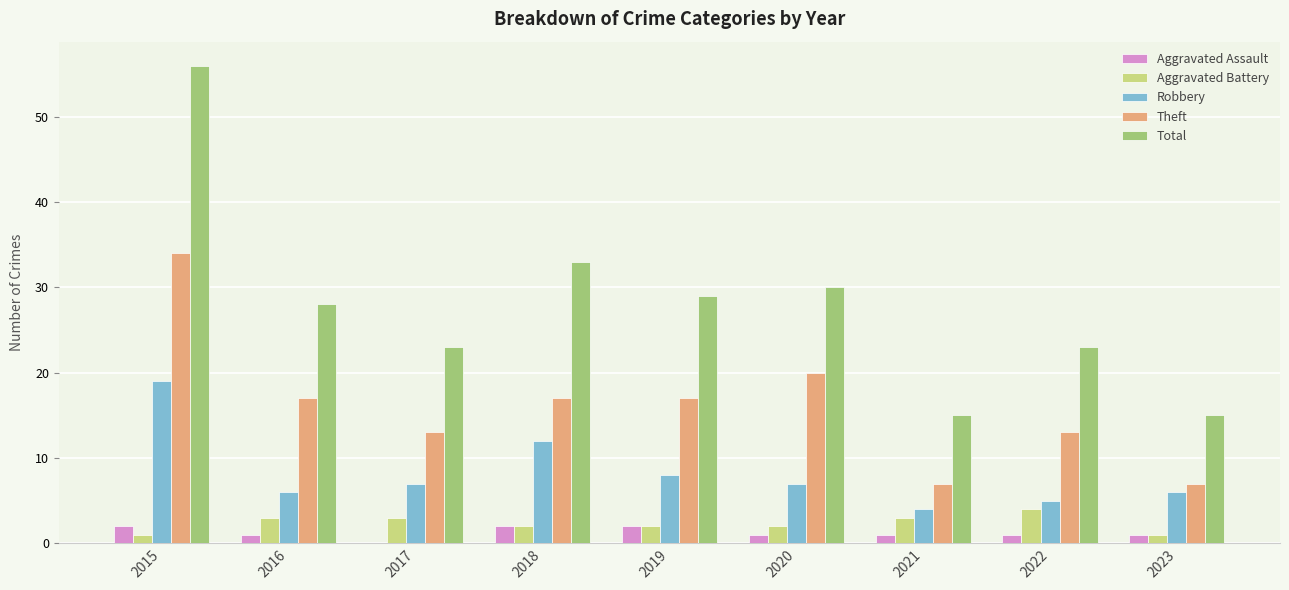

Where is Theft nearest to the value 20?

2020